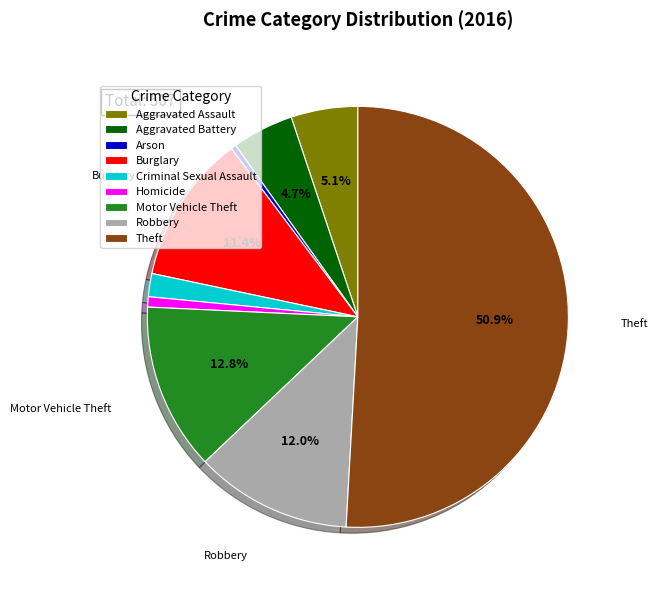

To the nearest percent, what percentage of the pie is Homicide?

1%